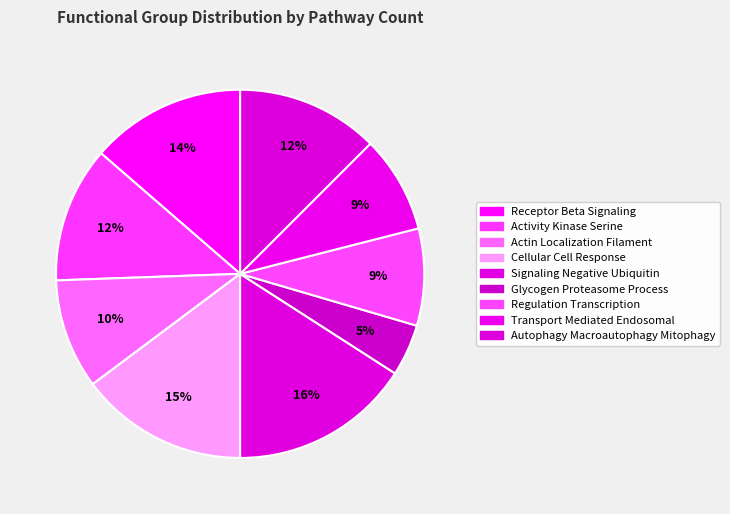

How many slices are in this pie chart?

9